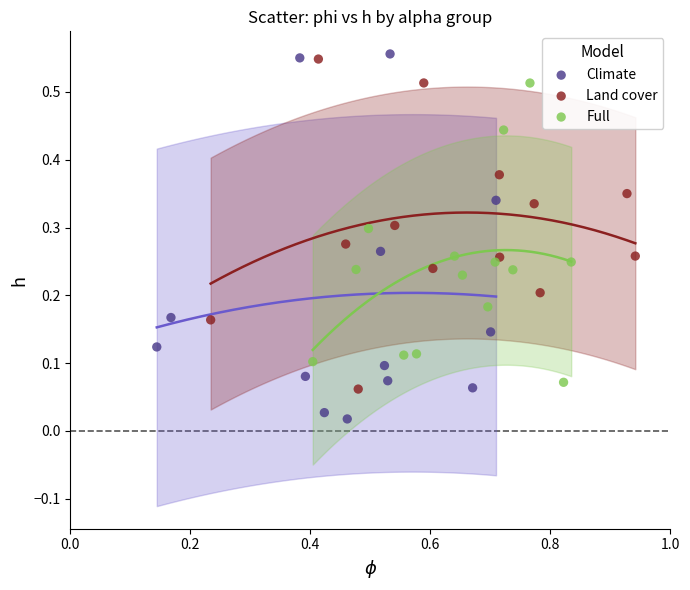

Which series reaches the minimum Y coordinate?

Climate